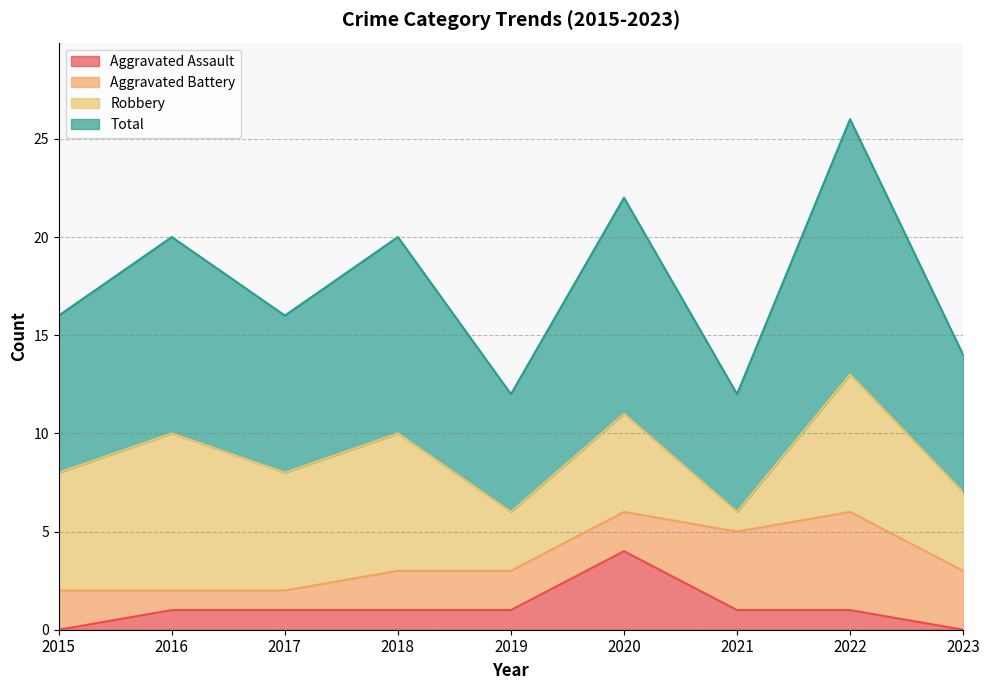

True or false: Aggravated Assault has a value of 1 at 2016.

True